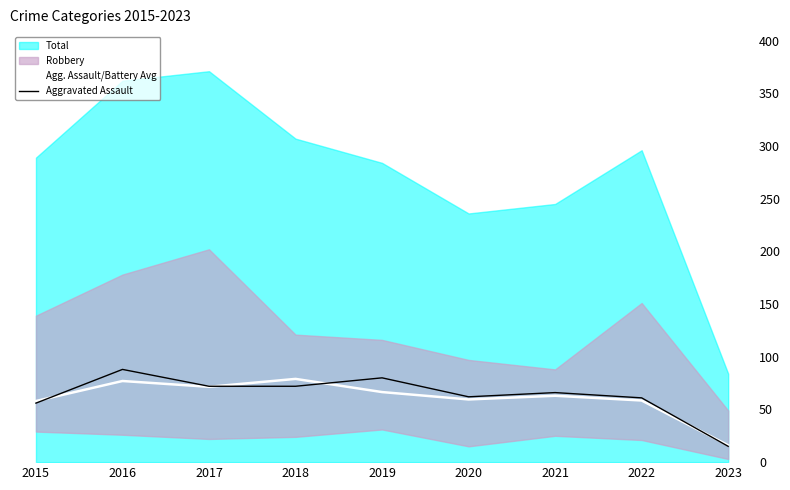

How many lines are shown in the chart?

2